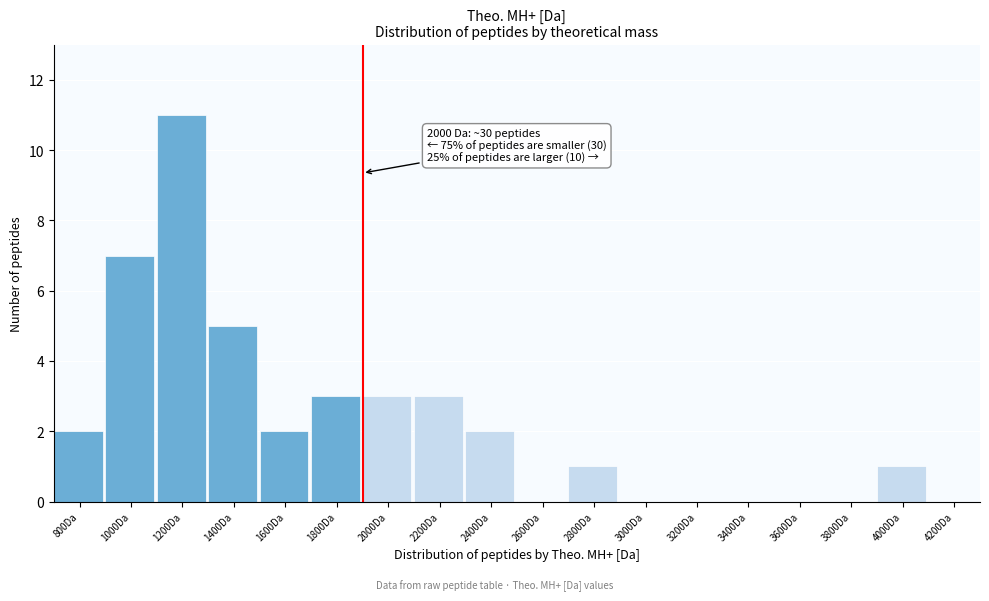

Reading left to right, transcribe all the data shown in this chart.

800Da=2	1000Da=7	1200Da=11	1400Da=5	1600Da=2	1800Da=3	2000Da=3	2200Da=3	2400Da=2	2600Da=0	2800Da=1	3000Da=0	3200Da=0	3400Da=0	3600Da=0	3800Da=0	4000Da=1	4200Da=0